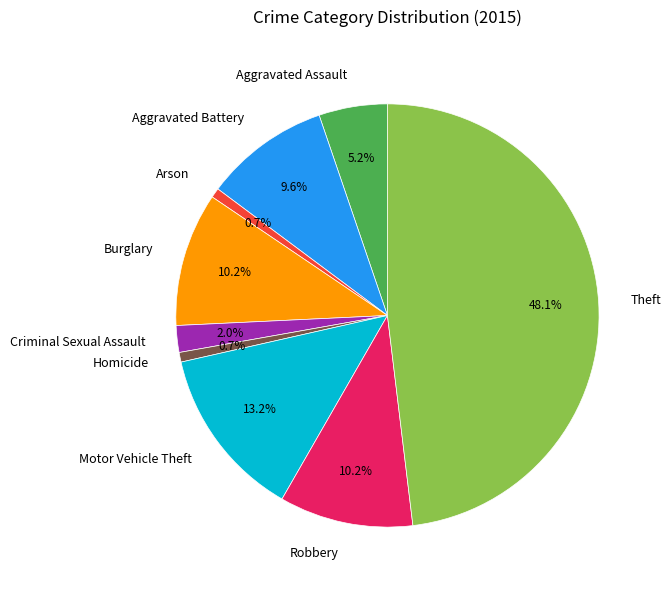

Does Arson account for over 50% of the chart?

No